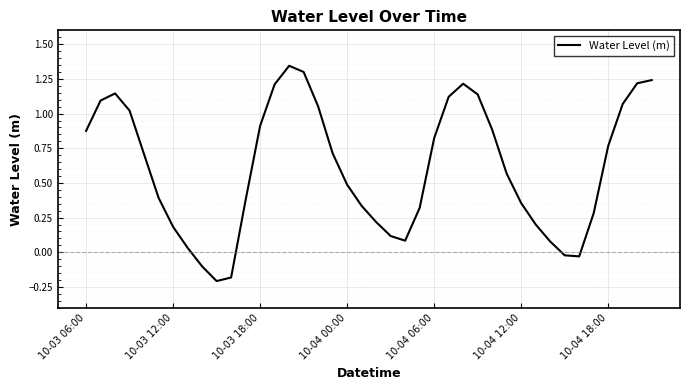

What is the difference between the maximum and minimum values?

1.6